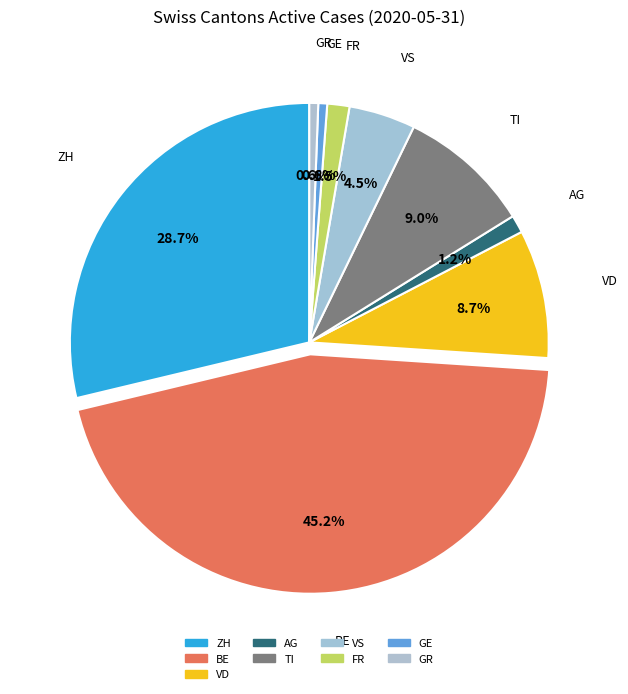

What is the largest slice in the pie chart?

BE